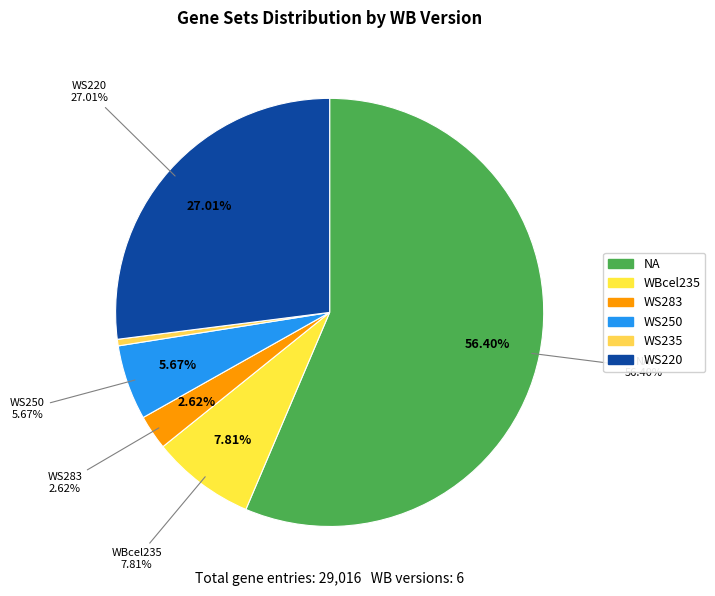

Is it true that WS250 is 1% of the pie?

False